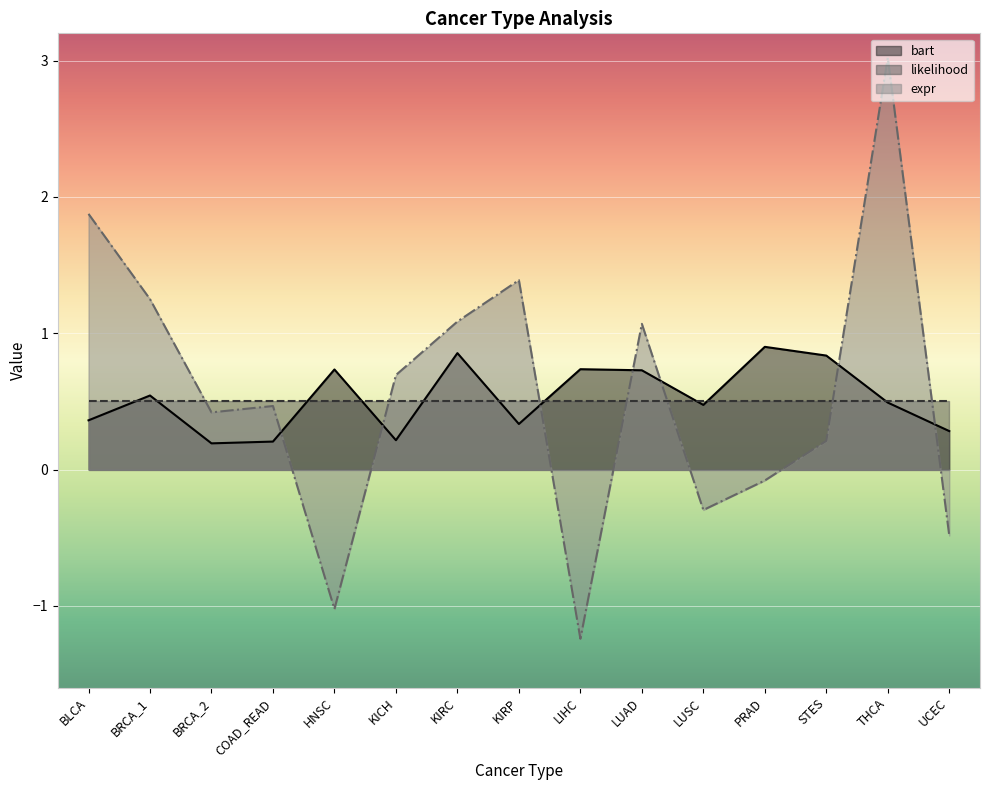

True or false: bart has a value of 0.4 at PRAD.

False